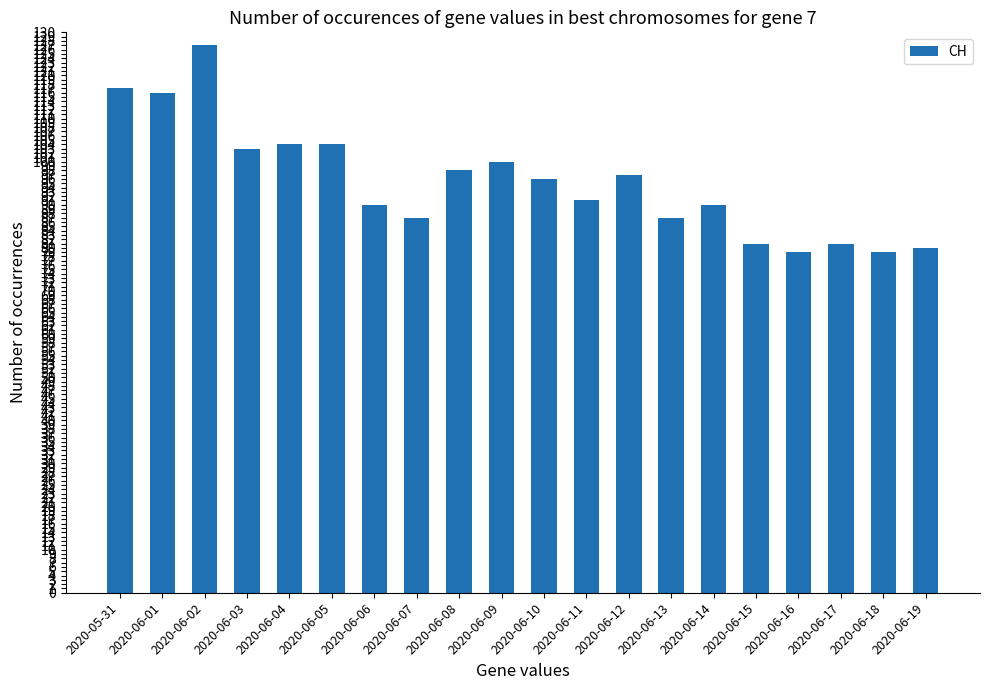

What is the difference between the maximum and minimum values?

48